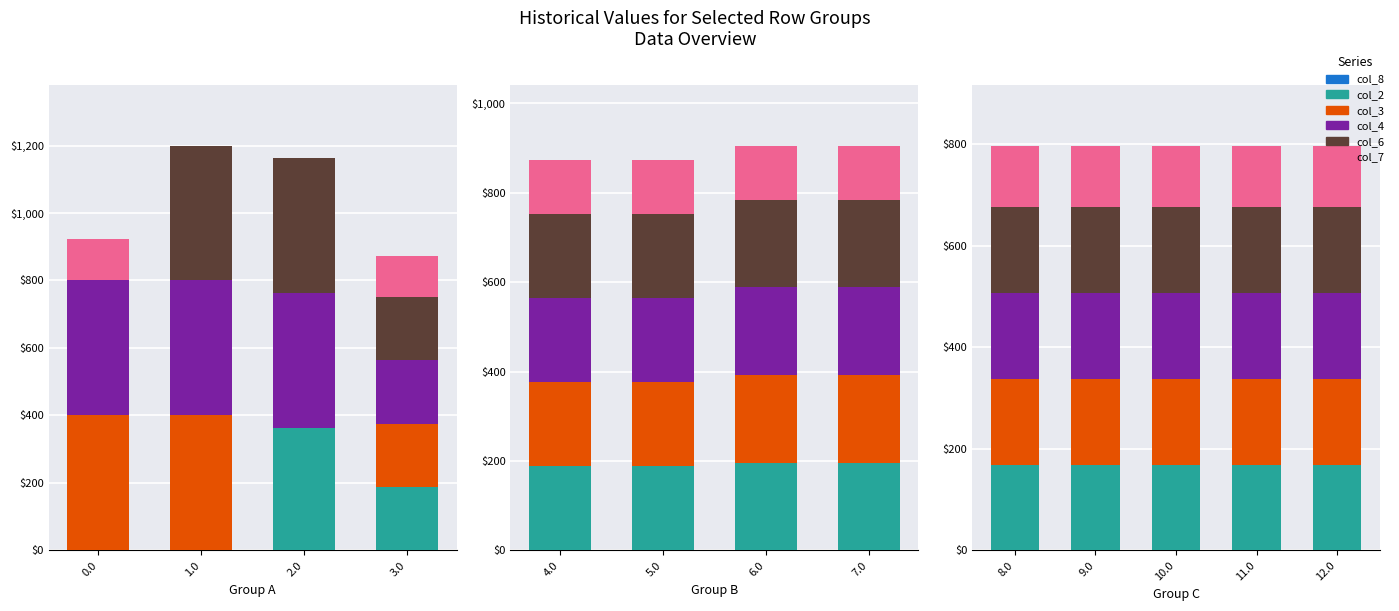

True or false: col_6 has a value of 99.9 at 11.0.

False